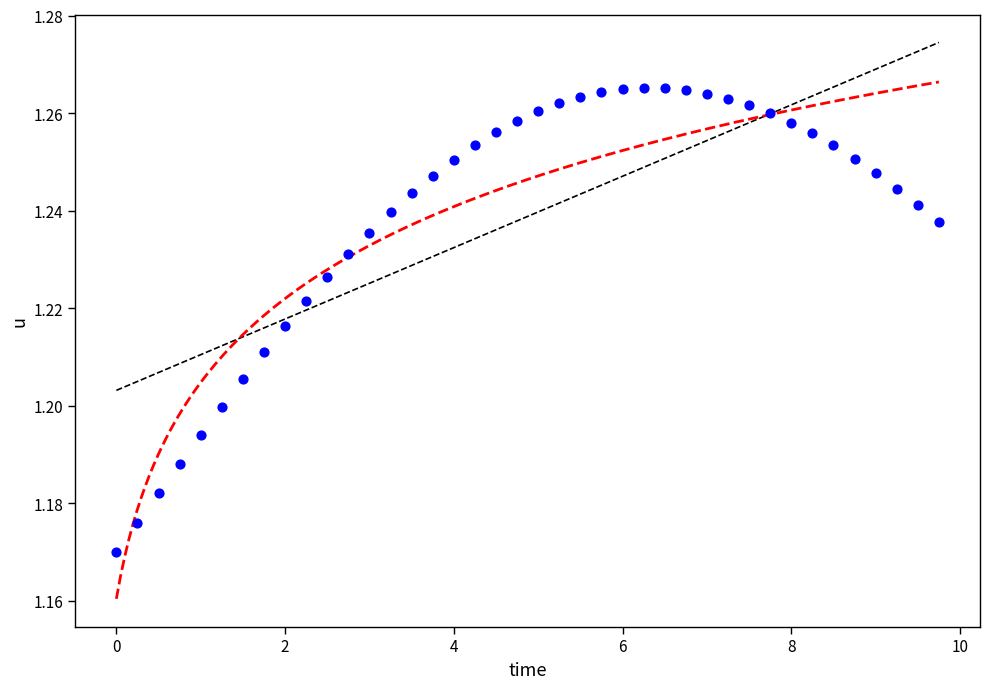

What is the range of X values (max minus min)?

9.8